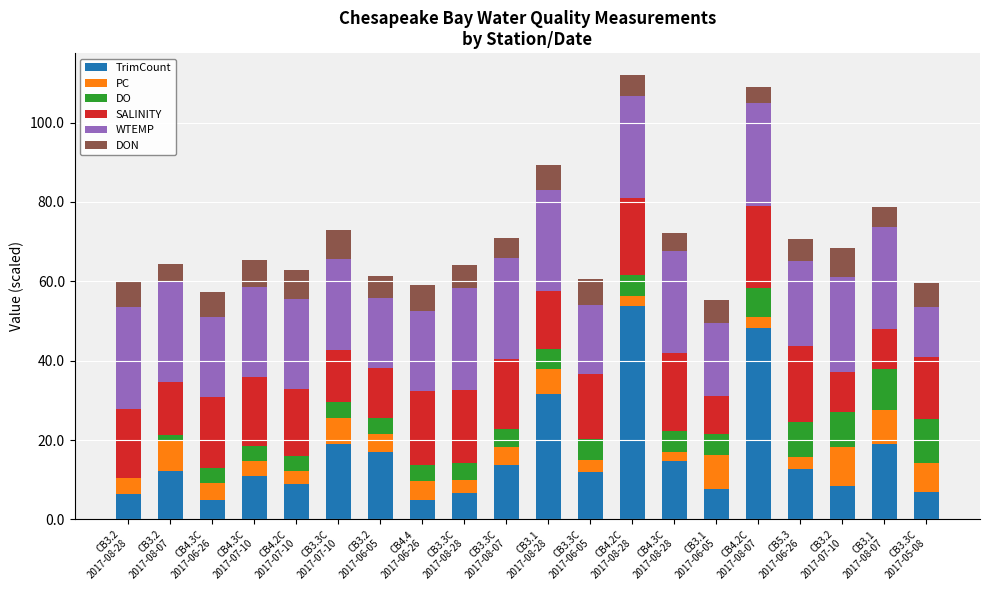

Does the chart contain stacked bars?

Yes